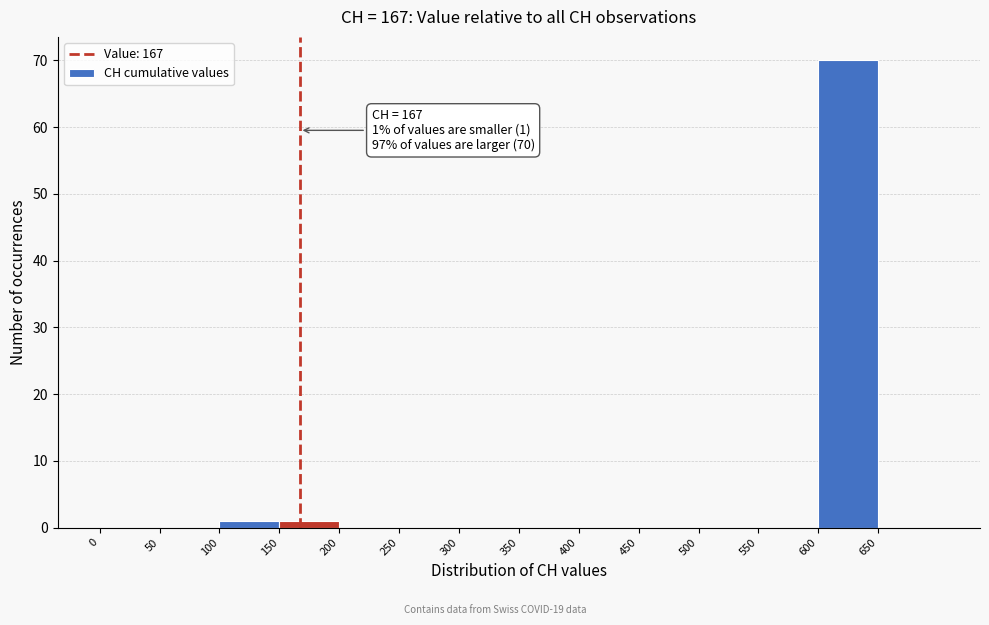

Which range on the x-axis has the tallest bar?

600 to 650